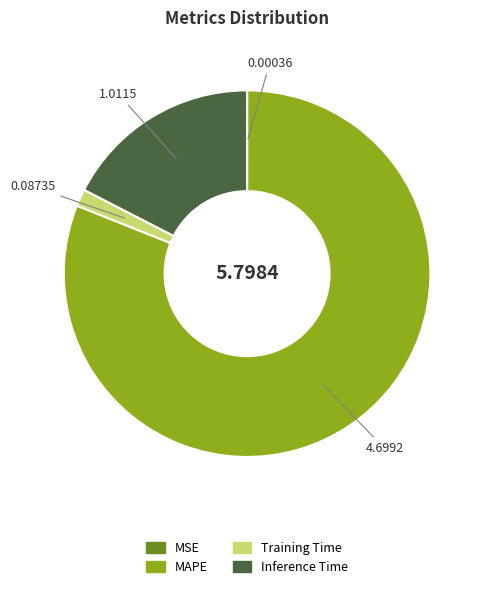

Which slice represents more than half of the pie?

MAPE